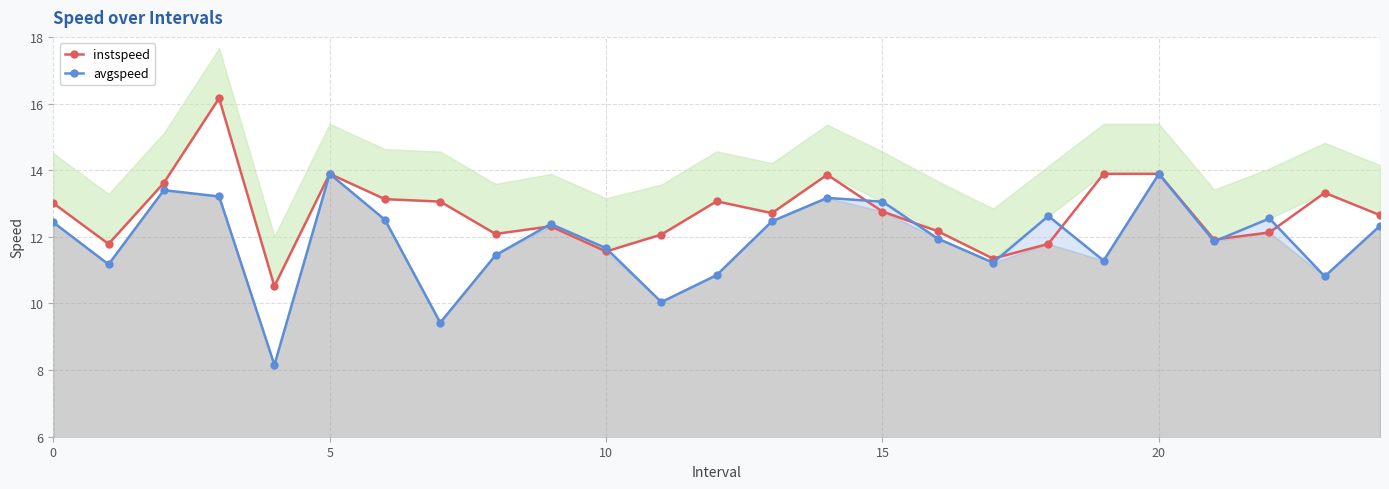

At how many categories does at least one series exceed 10?

25